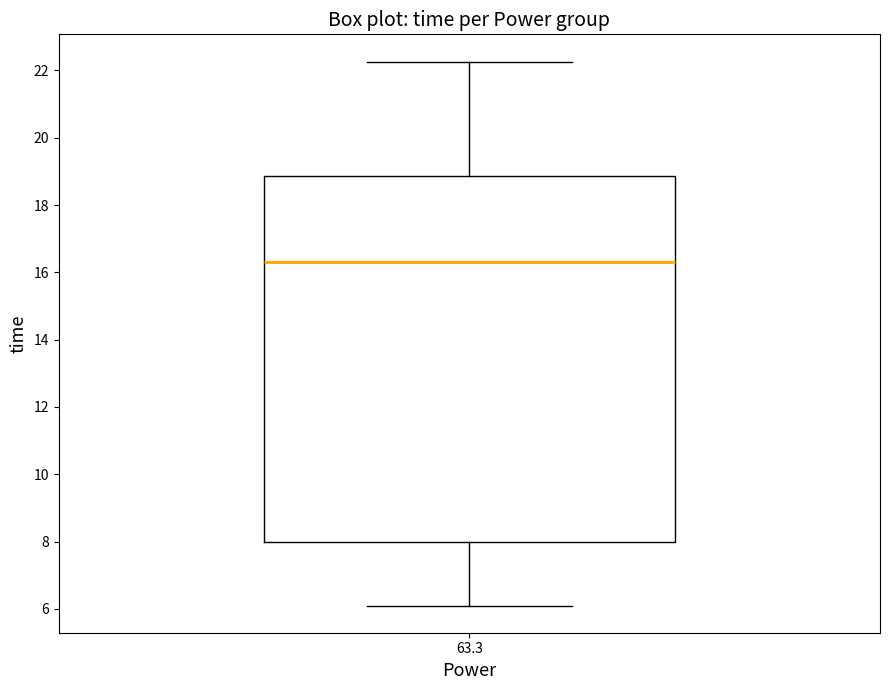

Read this box plot against the y-axis: the position of the median line, the range covered by the box, and the ends of both whiskers. The values are not printed on the chart, so give them approximately, as read against the axis.

median 16.4, box 8.0 to 18.8, whiskers 6.0 to 22.2